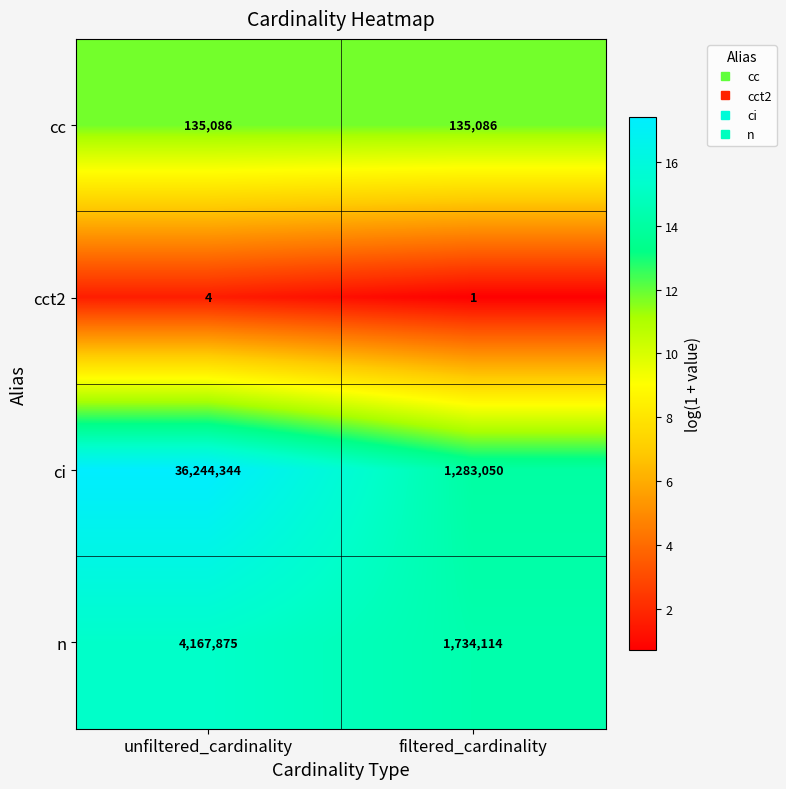

Reading right to left, transcribe all the data shown in this chart.

cc: filtered_cardinality=135086	unfiltered_cardinality=135086
cct2: filtered_cardinality=1	unfiltered_cardinality=4
ci: filtered_cardinality=1283050	unfiltered_cardinality=36244344
n: filtered_cardinality=1734114	unfiltered_cardinality=4167875